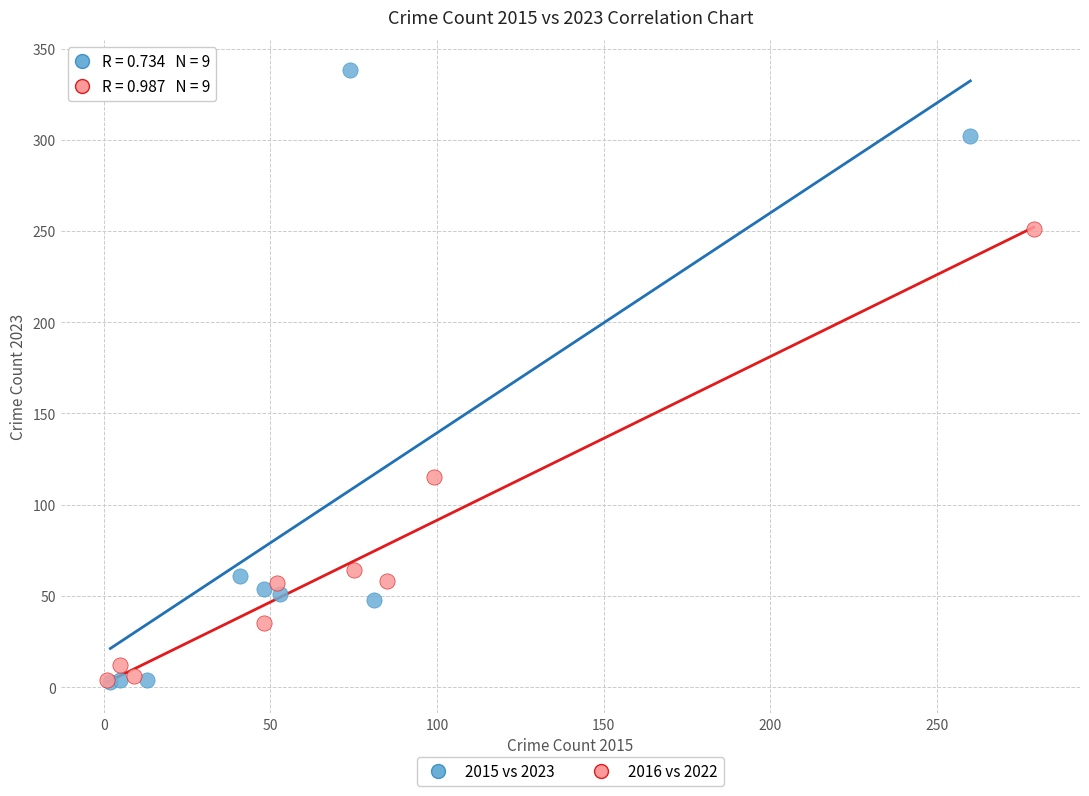

Which series has the widest spread of Y values?

2015 vs 2023